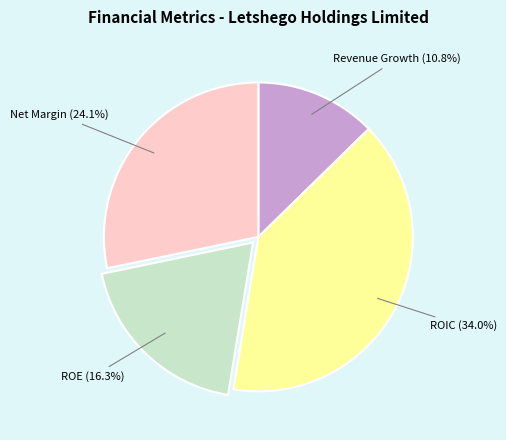

Is historical_growth_revenue_last_5_years the majority of the pie?

No